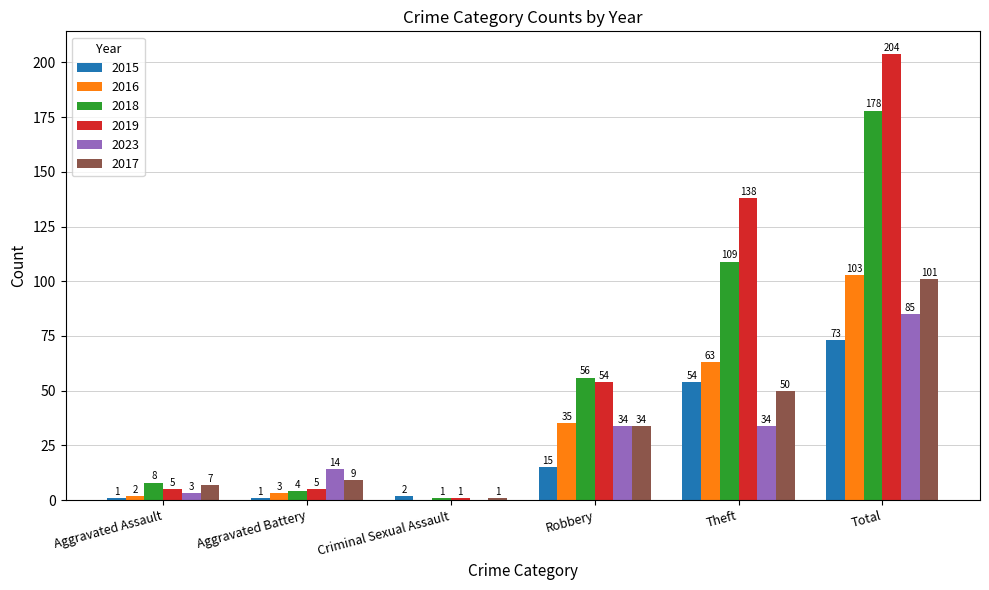

Are the bars grouped side by side (vs. stacked)?

Yes